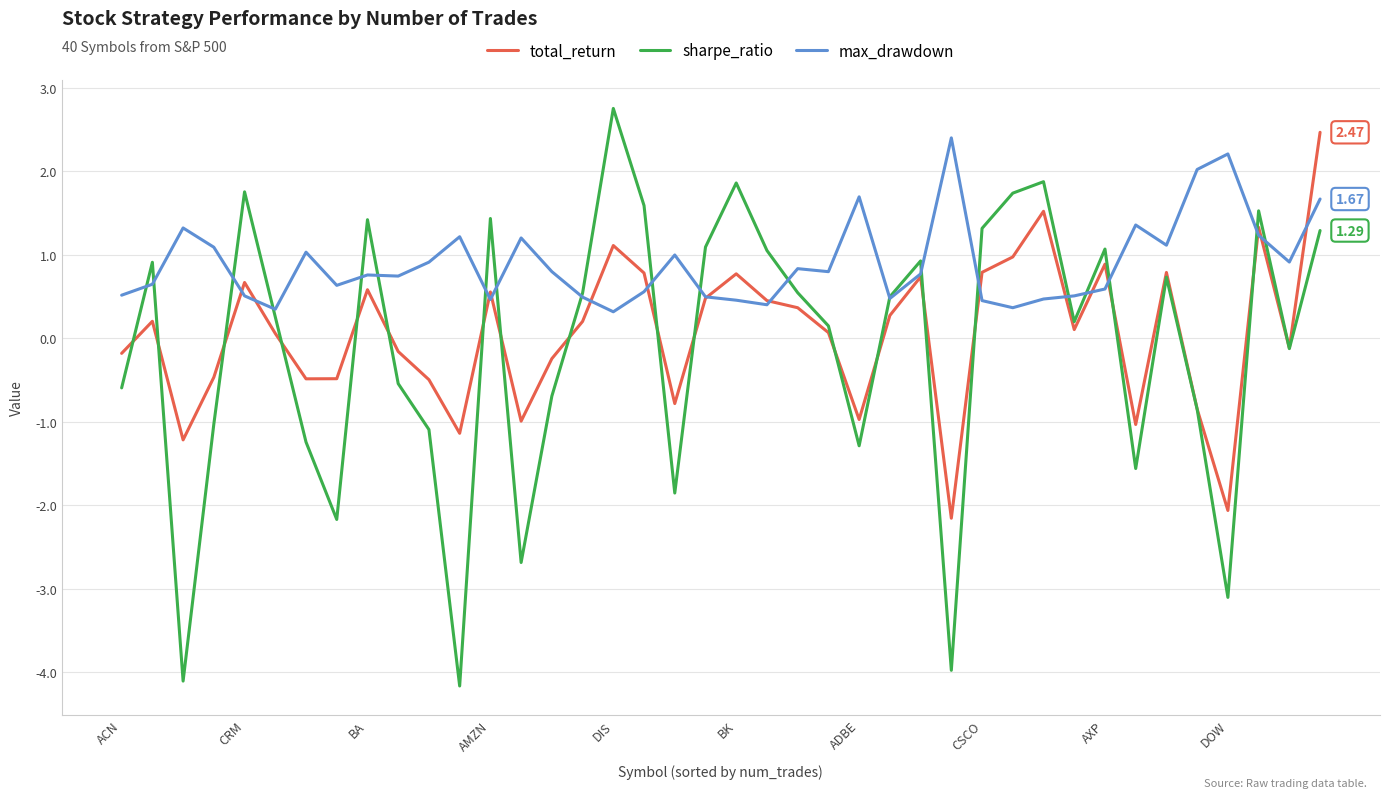

What are all the series names shown in the legend?

total_return, sharpe_ratio, max_drawdown